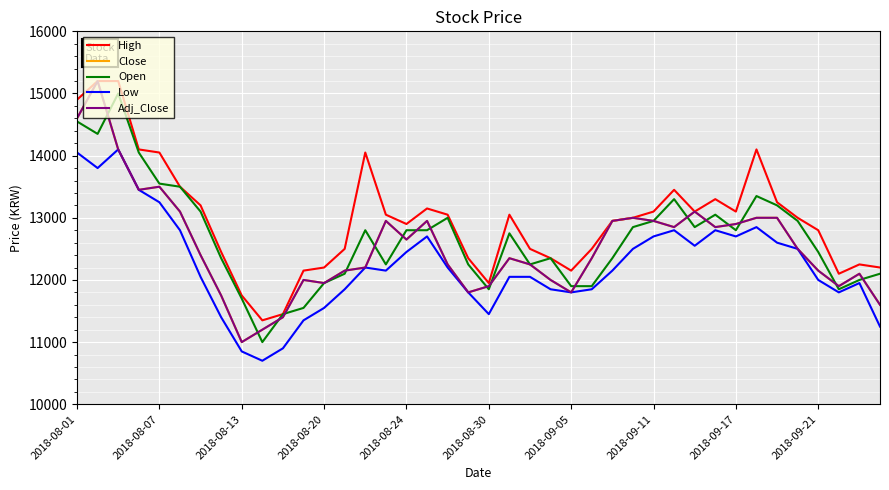

True or false: Low has more than 0 interior local peaks.

True